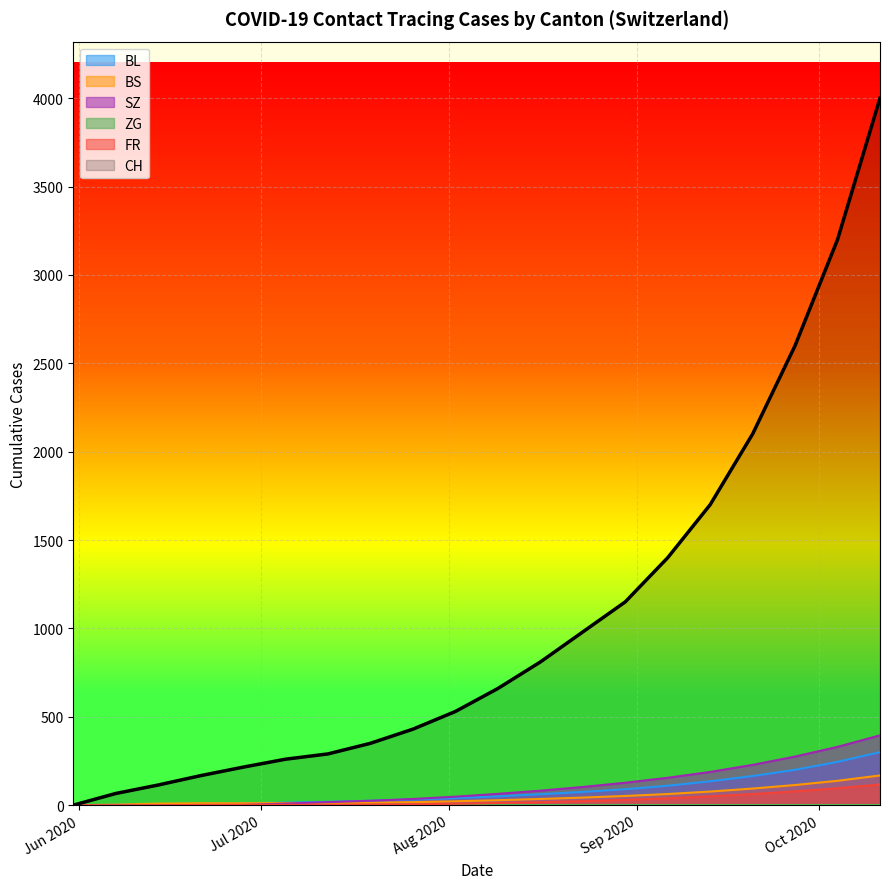

Which series has the largest total across all categories?

CH